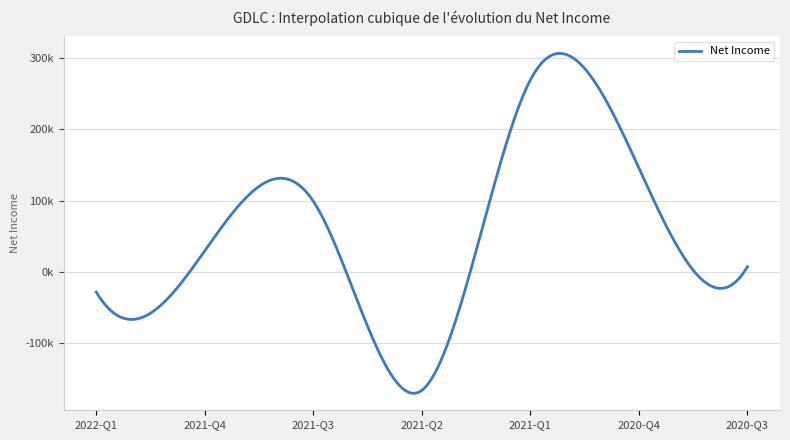

Reading right to left, list all the values displayed in this chart.

2020-09-30=7500	2020-12-31=145600	2021-03-31=268900	2021-06-30=-165700	2021-09-30=99100	2021-12-31=29600	2022-03-31=-28100